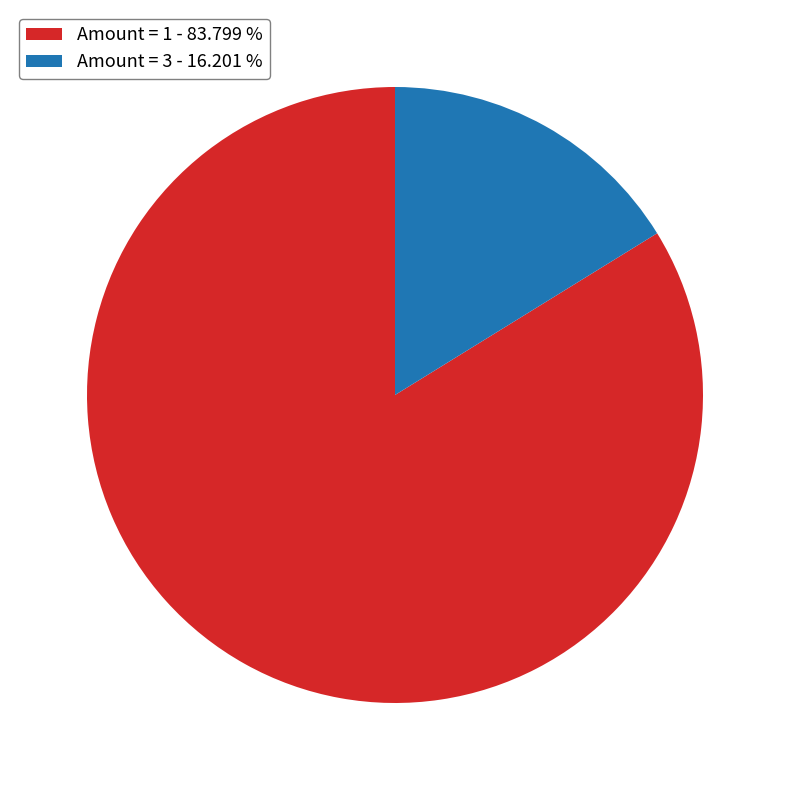

Is there any slice that represents more than half of the pie?

Yes